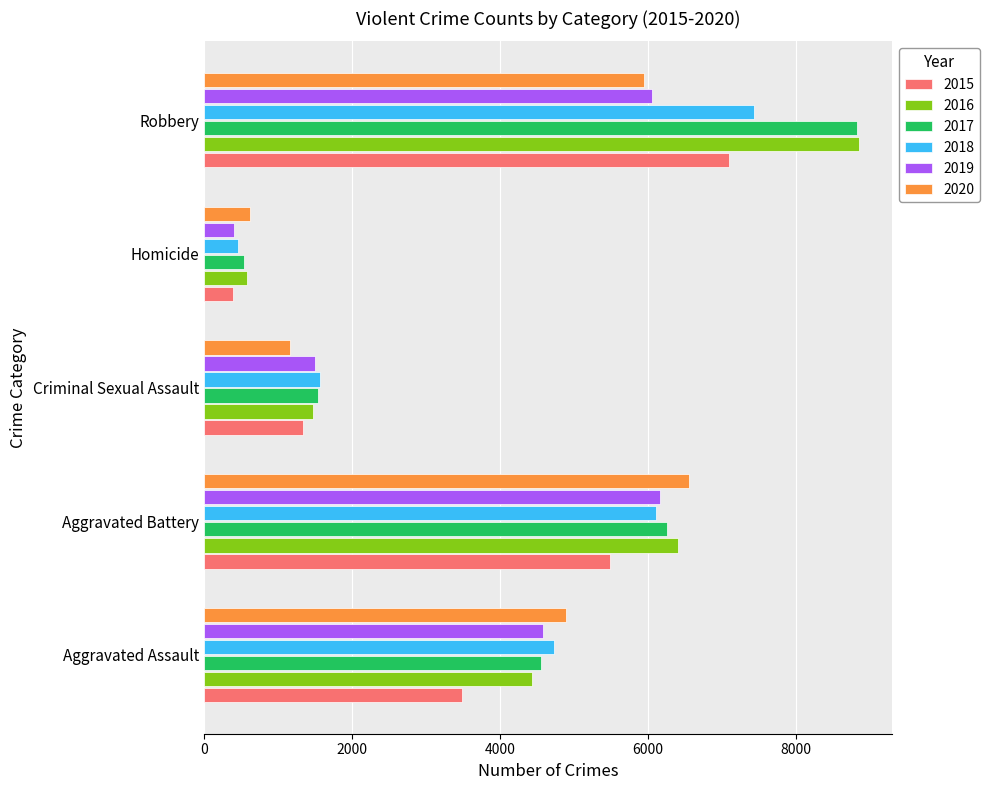

What is the average value of the 2020 series?

3838